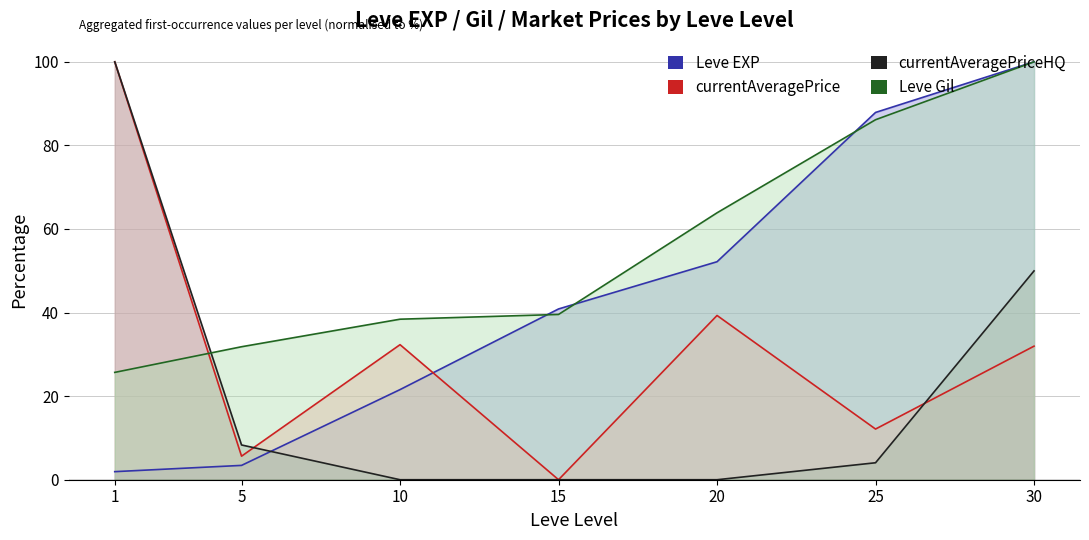

What is the average value of the currentAveragePriceHQ series?

23.2